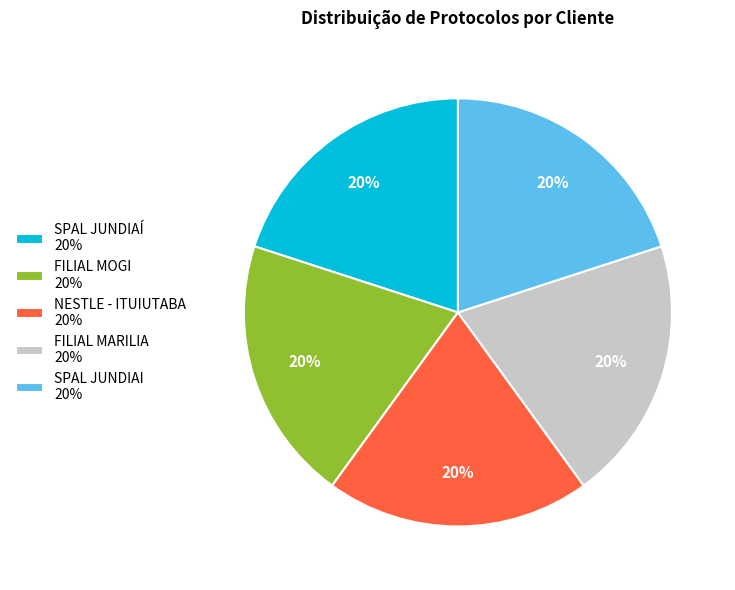

How many slices are in this pie chart?

5